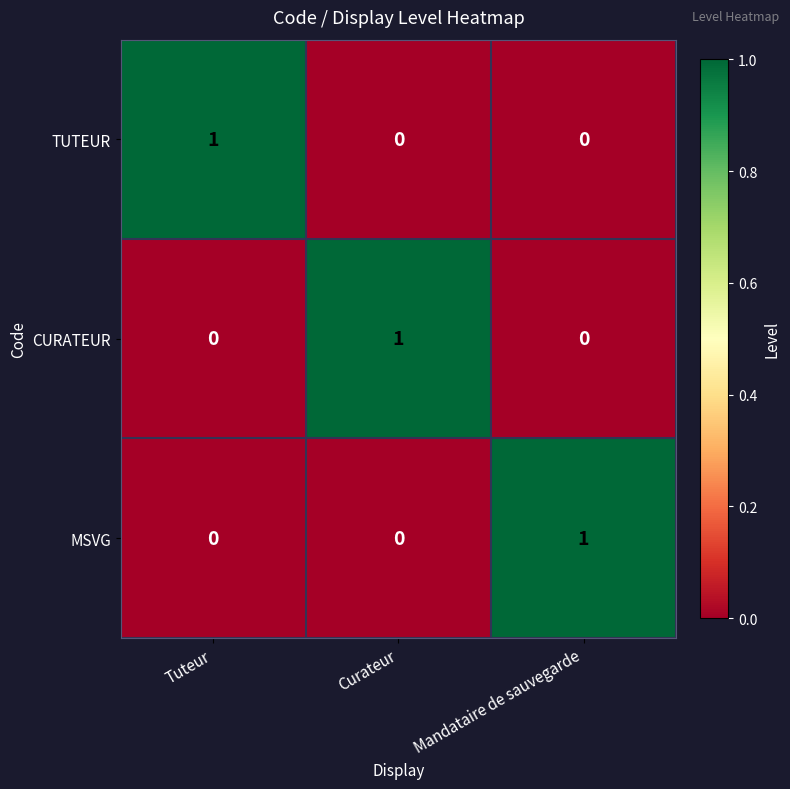

Is the value of CURATEUR at Mandataire de sauvegarde greater than the value of TUTEUR at Tuteur?

No